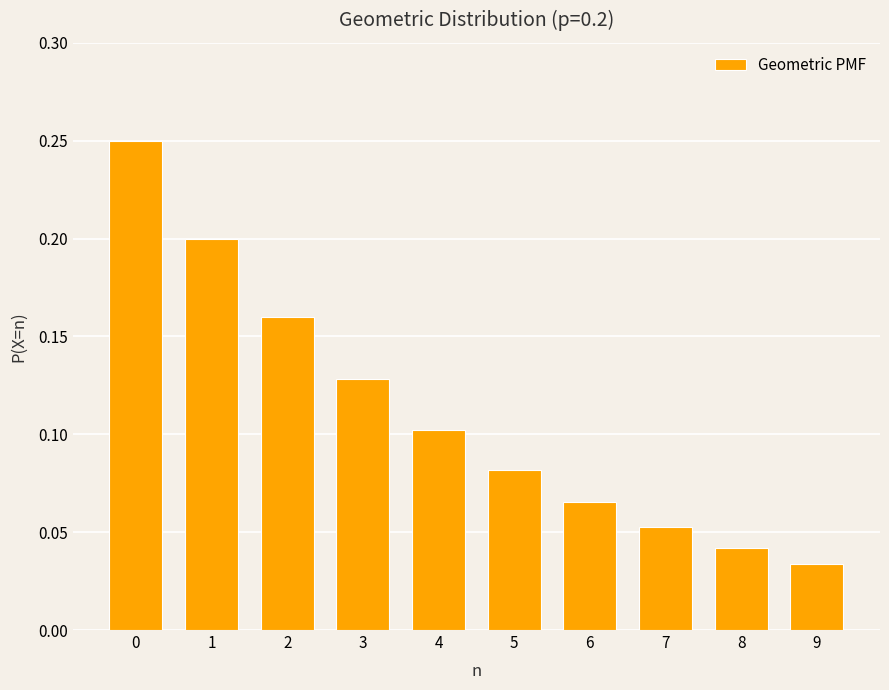

Count the values in the range 0 to 1.

10